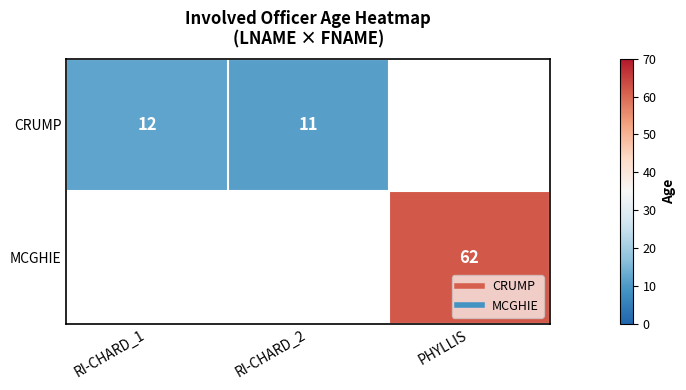

Between RI-CHARD_1 and PHYLLIS, which is larger?

PHYLLIS